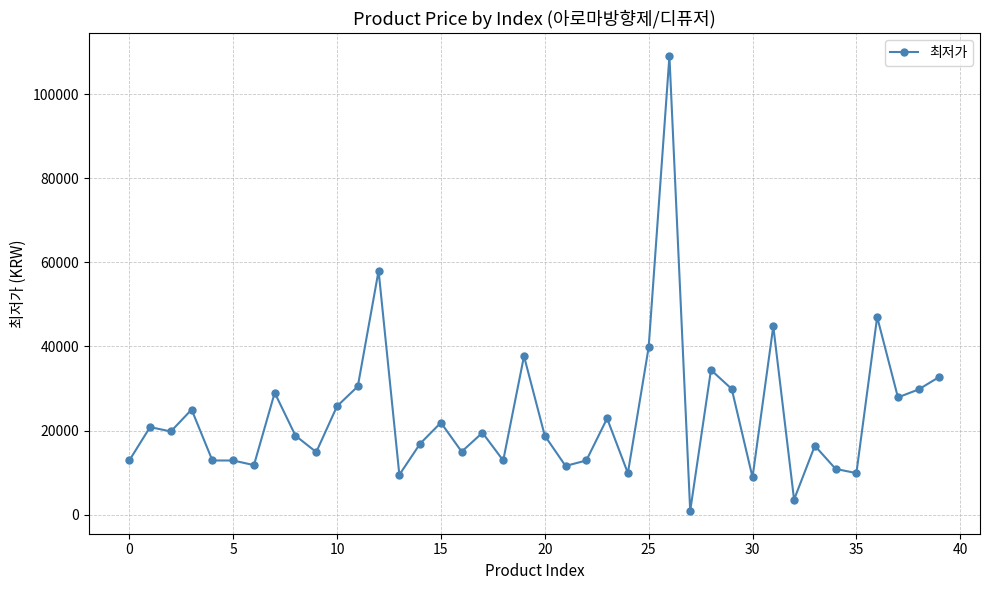

How many data points are less than 19500?

20